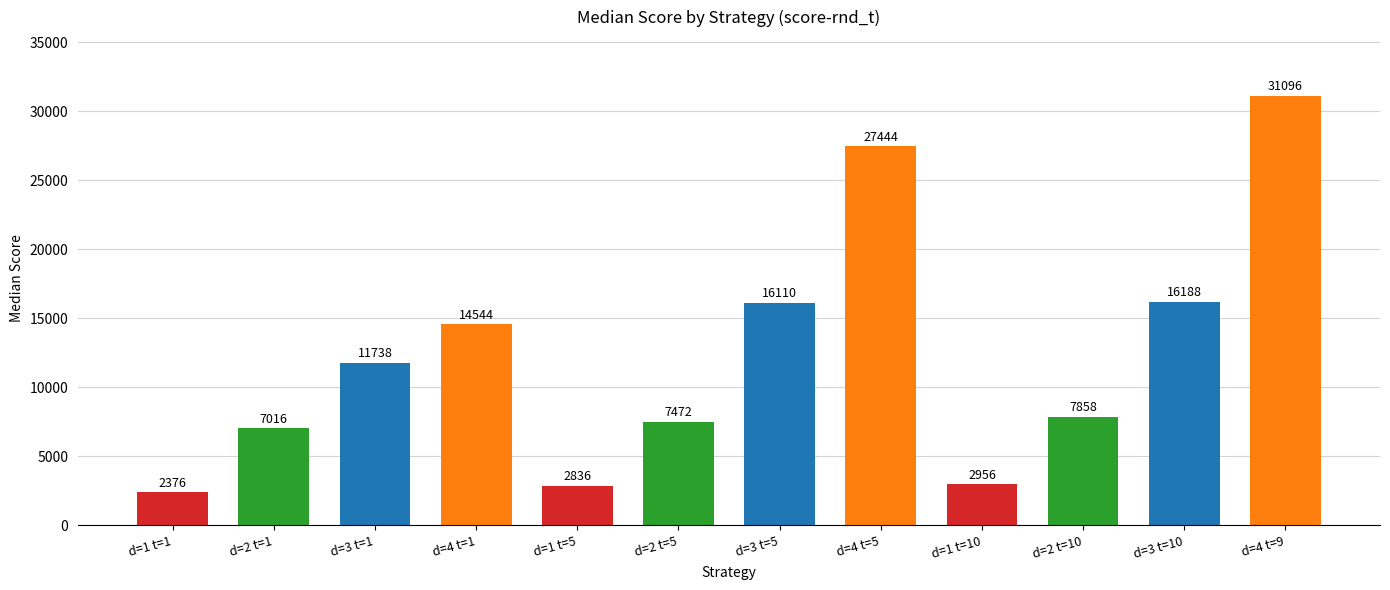

What is the approximate value at d=4 t=5, to the nearest 100?

27400